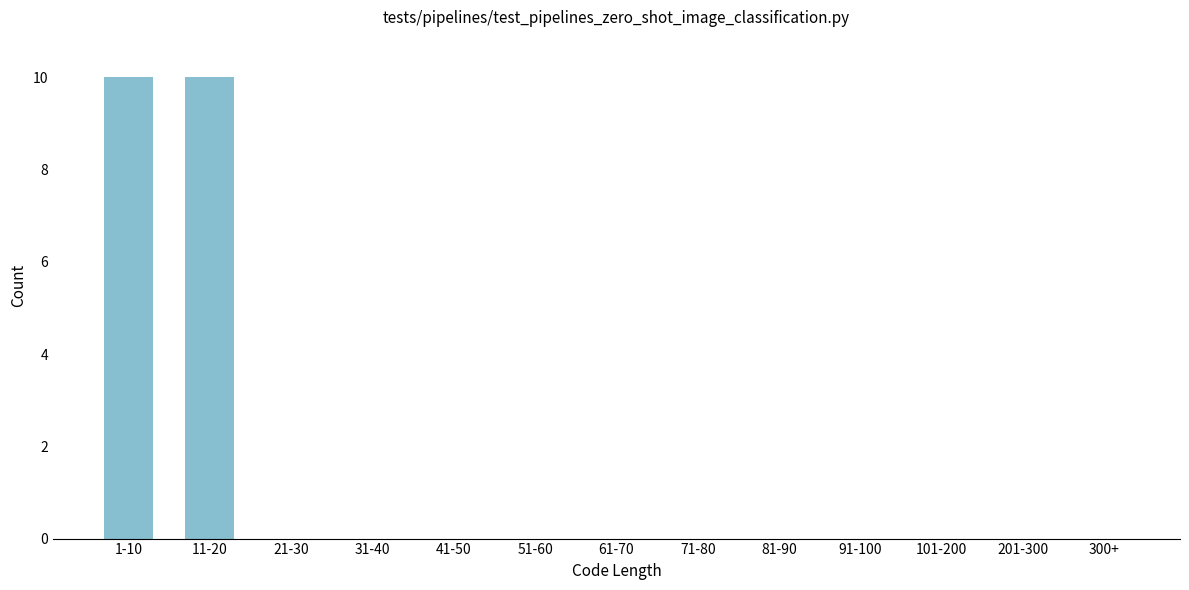

Reading left to right, transcribe all the data shown in this chart.

1-10=10	11-20=10	21-30=0	31-40=0	41-50=0	51-60=0	61-70=0	71-80=0	81-90=0	91-100=0	101-200=0	201-300=0	300+=0